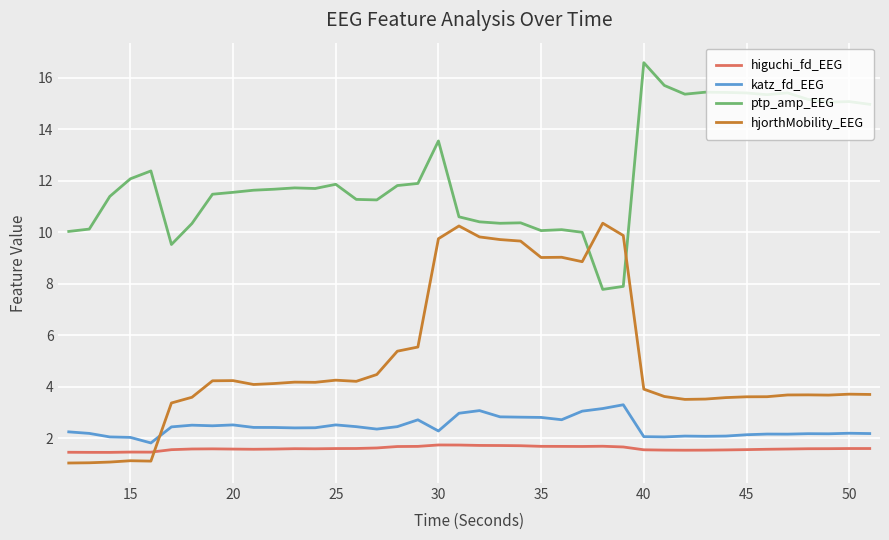

What is the difference between the second highest and second lowest values in the ptp_amp_EEG series?

7.8